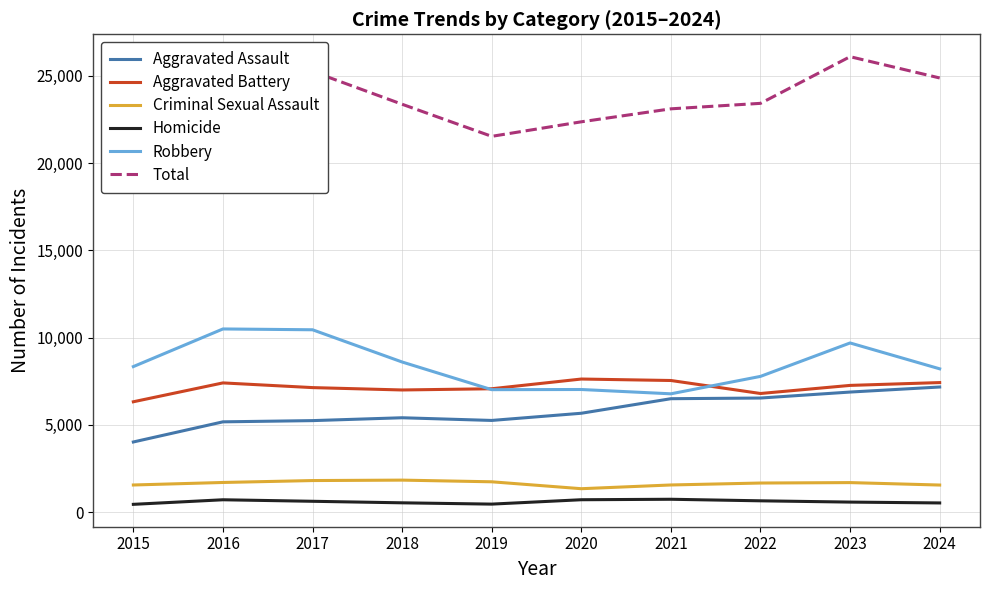

Is the value of Robbery at 2021 greater than the value of Aggravated Battery at 2018?

No